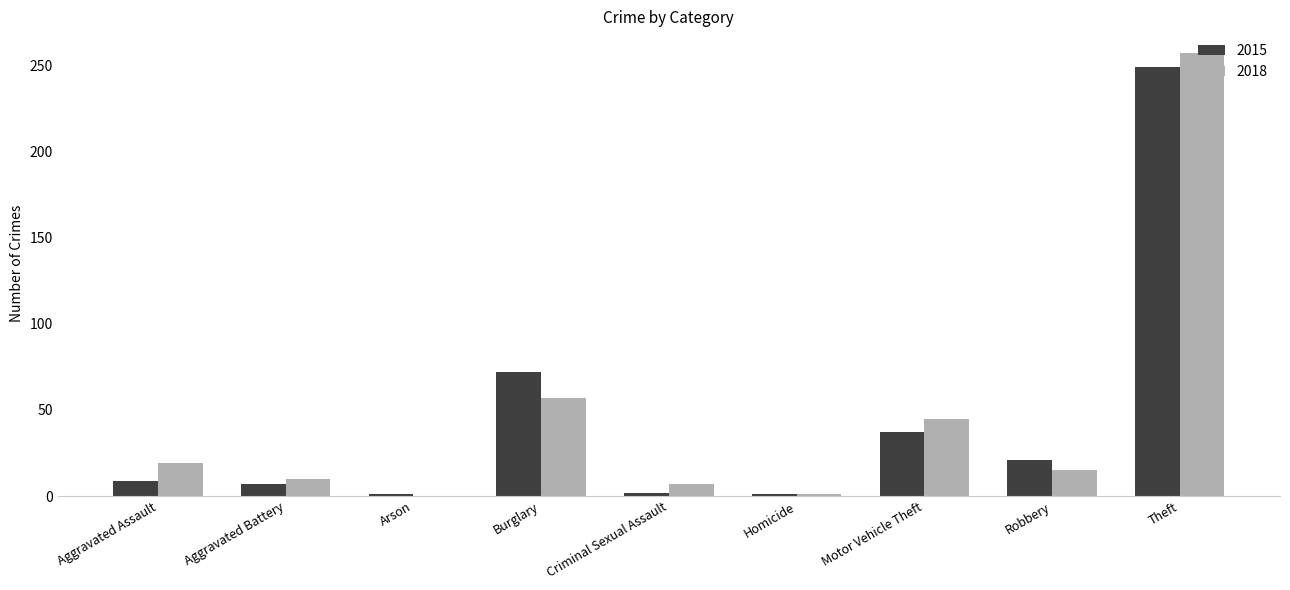

What is the average value of the 2015 series?

44